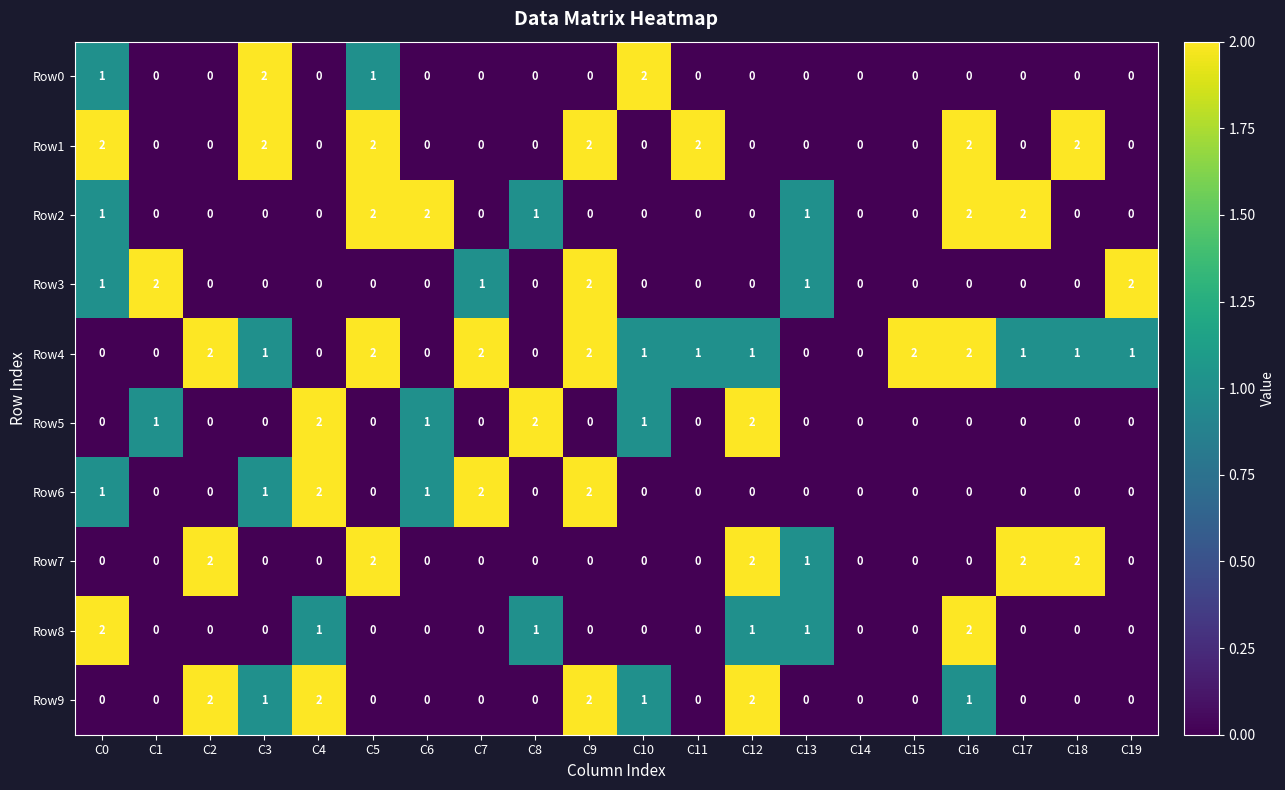

At which category is the sum across all series the highest?

C9